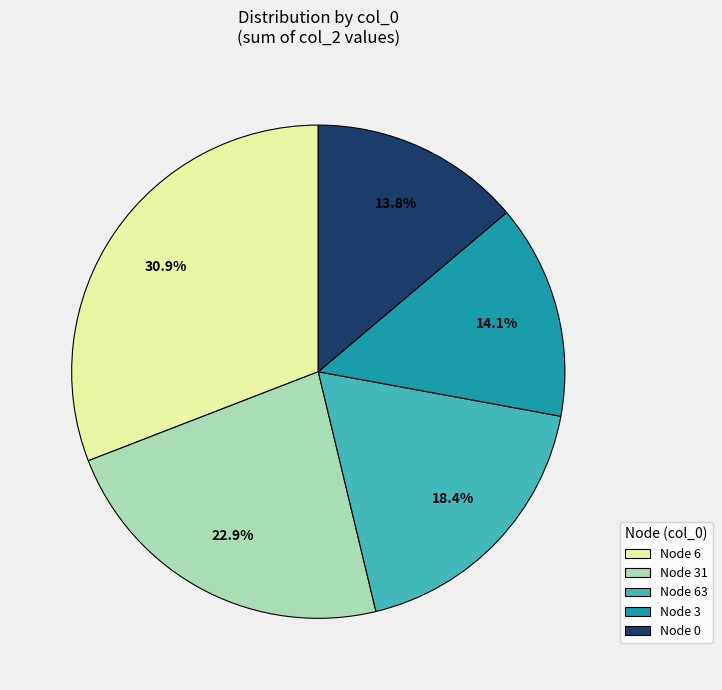

Approximately how many times larger is the value at Node 31 compared to Node 6?

0.7